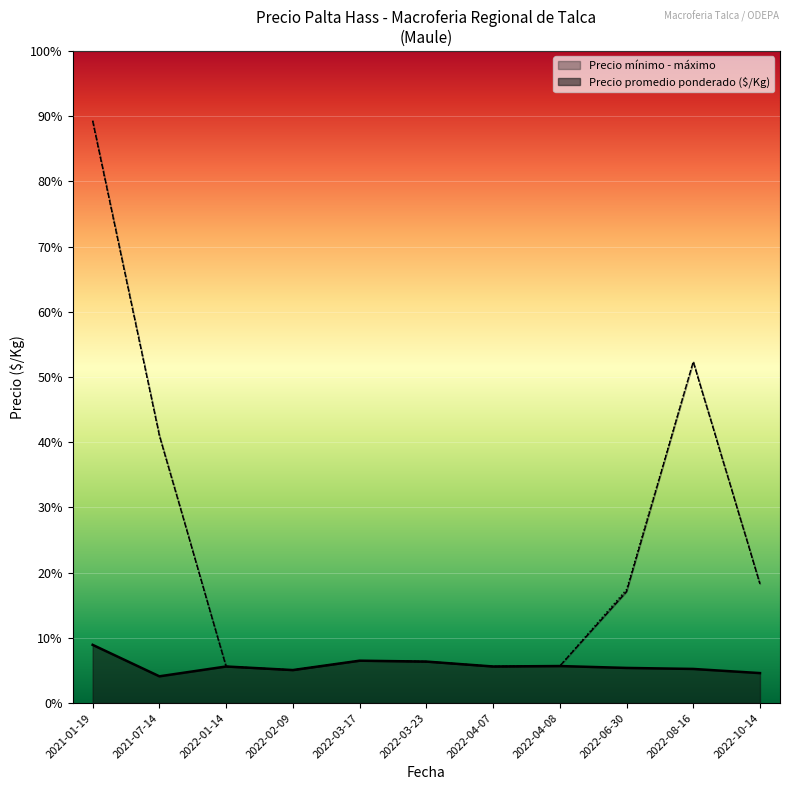

How many lines are shown in the chart?

3